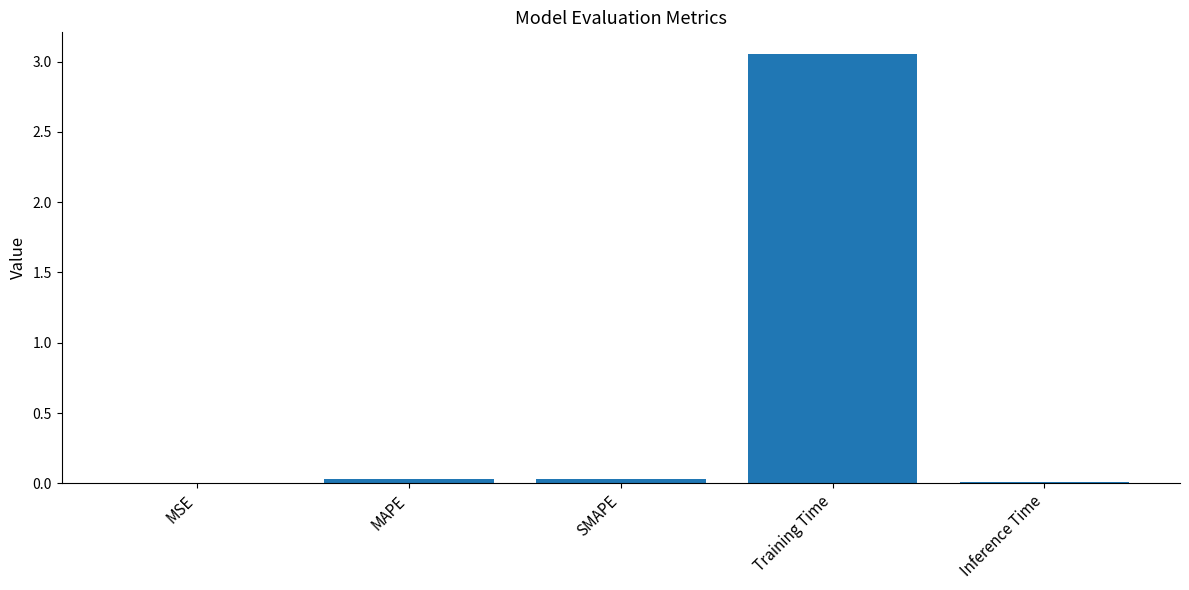

Which category has the highest value across all series?

Training Time